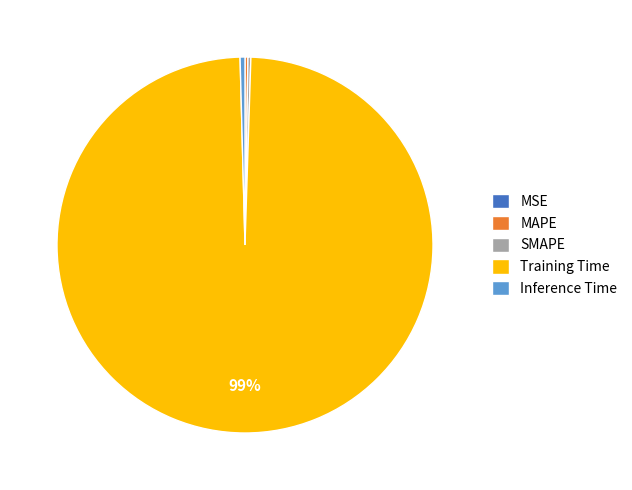

Which category accounts for the majority?

Training Time